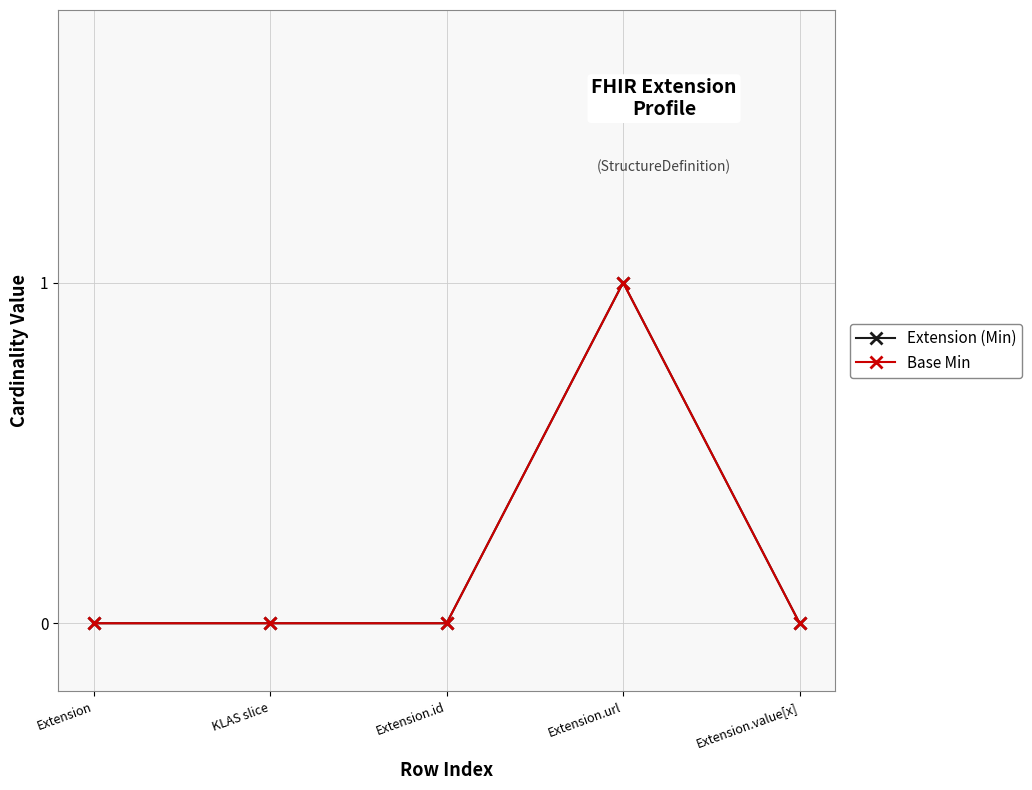

Which label corresponds to the largest value in the chart?

Extension.url